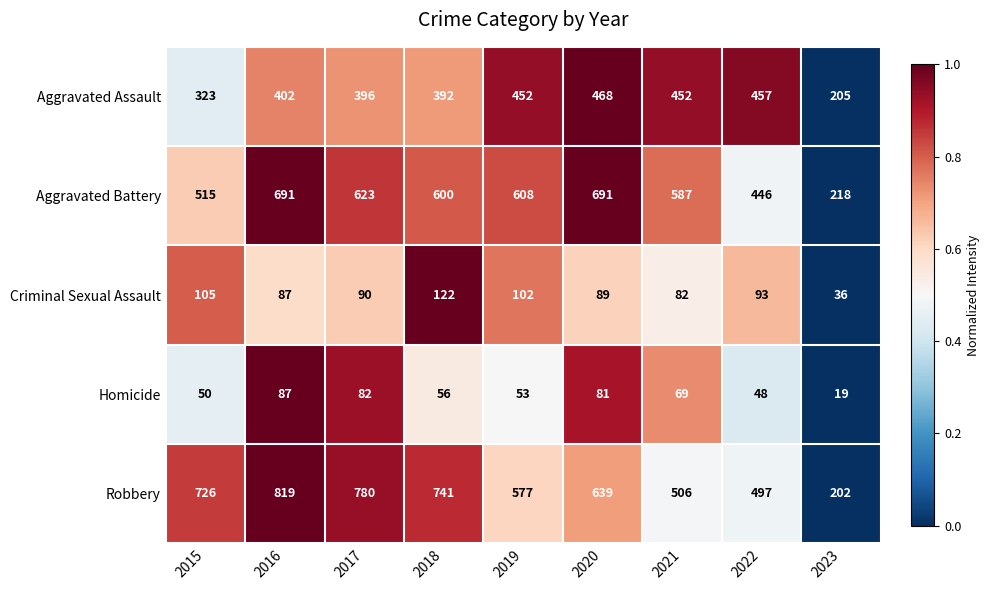

Which series has the widest spread of values?

Robbery